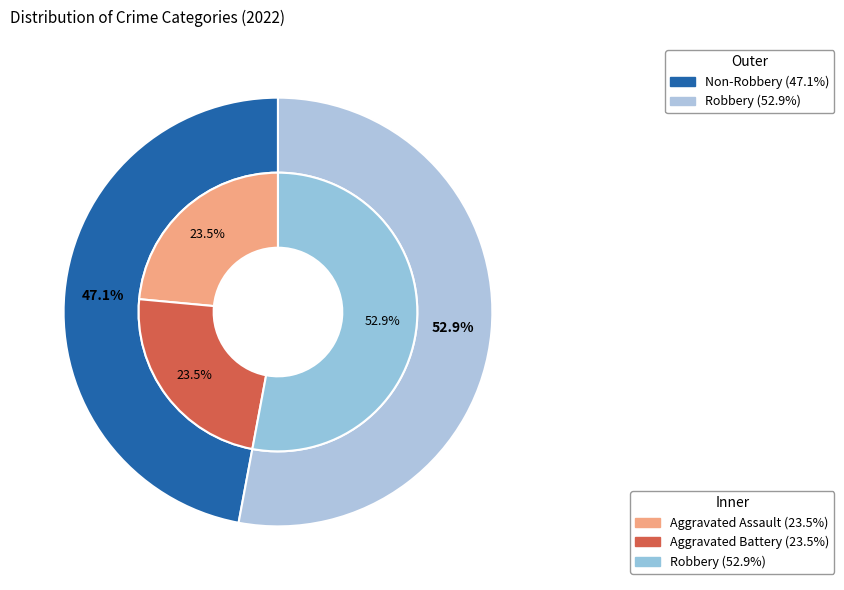

What is the total percentage of Robbery and Criminal Sexual Assault?

52.9%